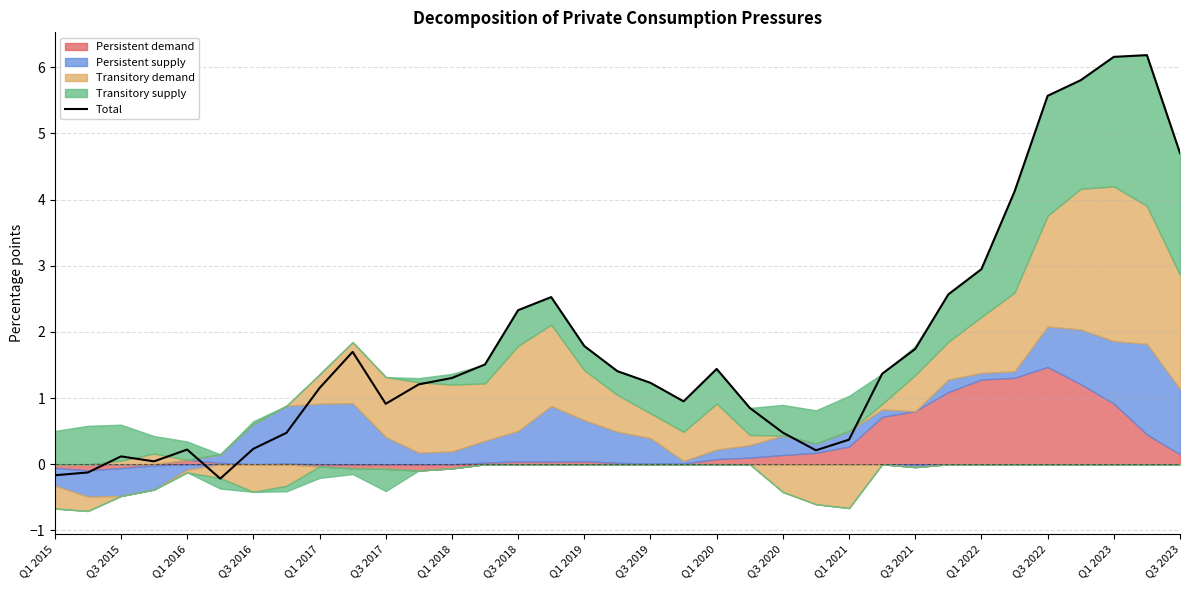

The Total series shows 1.8 at Q1 2023. True or false?

False